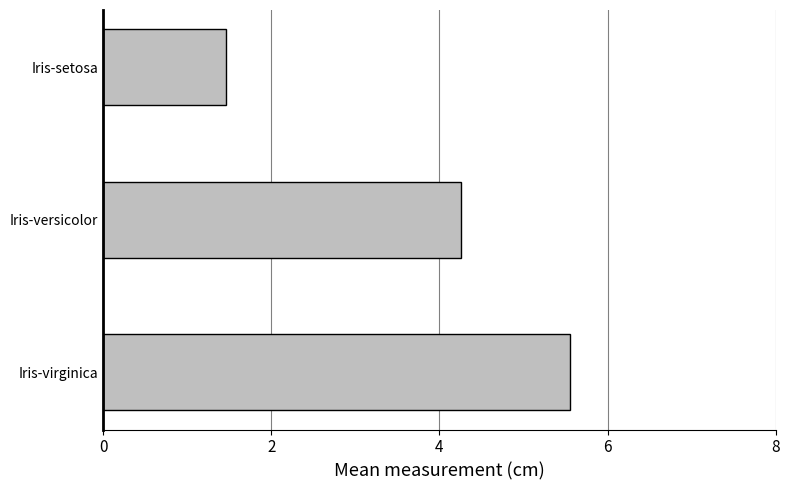

Rank the categories by value from highest to lowest.

Iris-virginica, Iris-versicolor, Iris-setosa